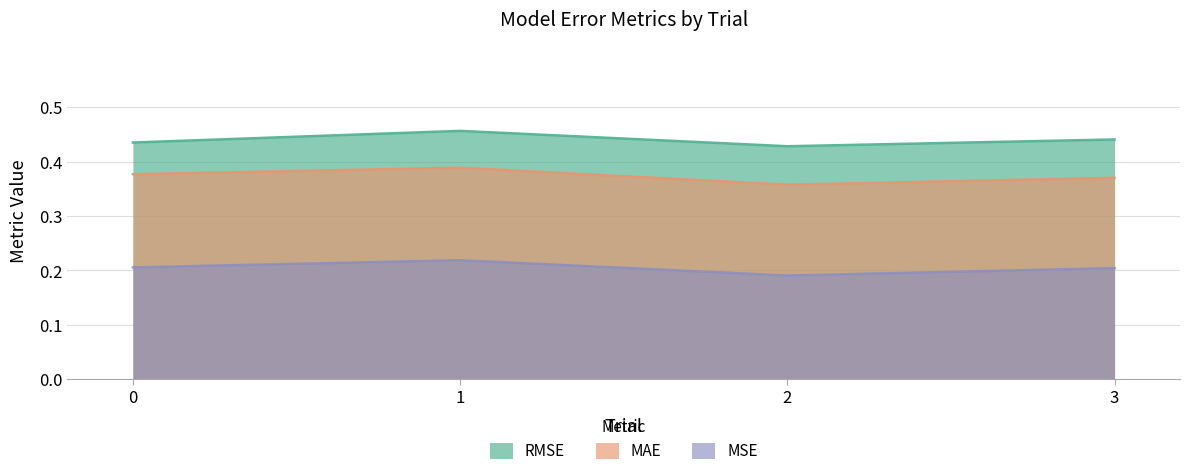

What is the total value across all series at 2?

1.0